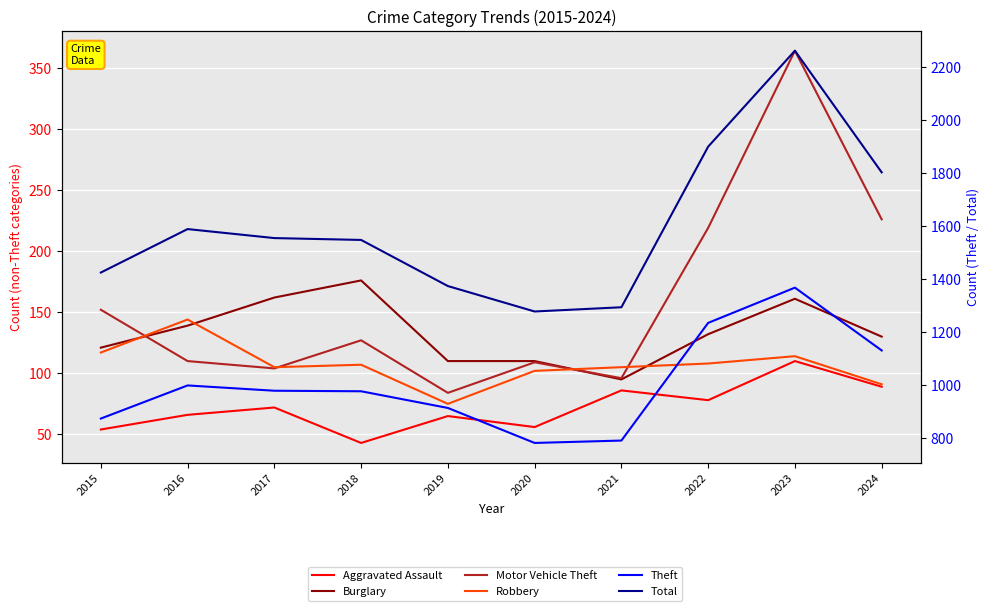

Count the number of data series in this chart.

6